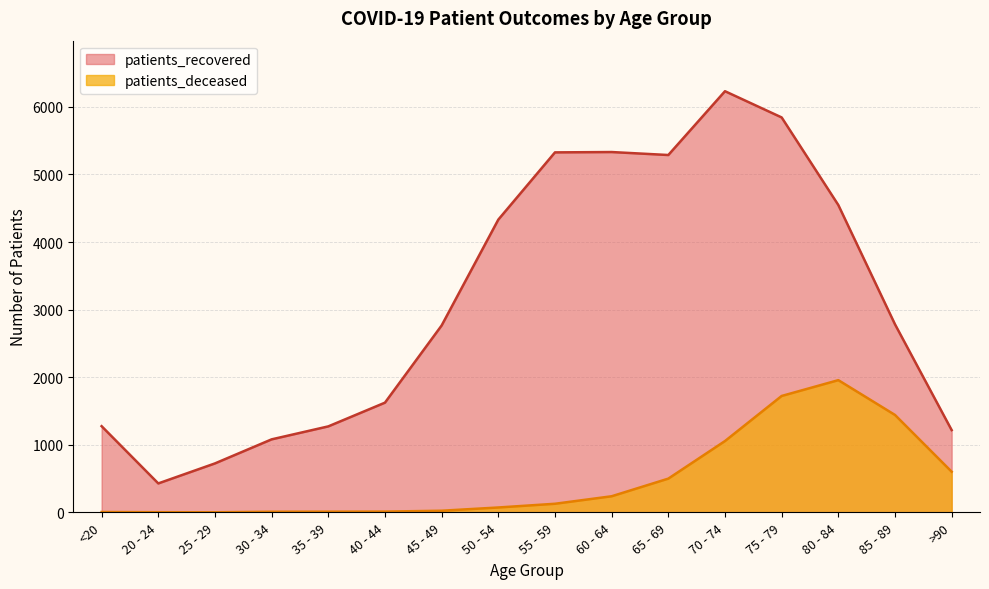

Is the value of patients_deceased at <20 greater than the value of patients_recovered at 50 - 54?

No